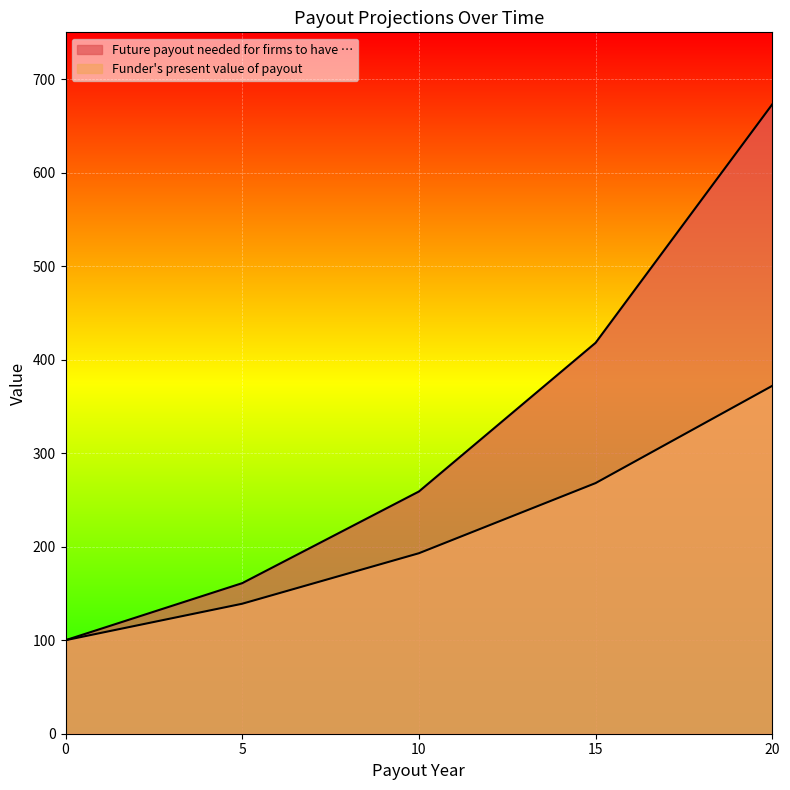

What is the value of the Future payout needed for firms to have … point at the 4th from the left?

418